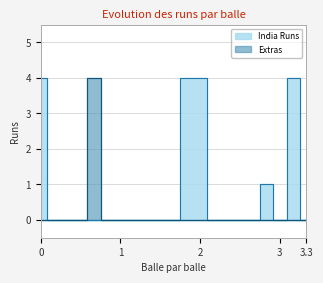

List the series in order of their peak value, highest first.

India Runs, Extras